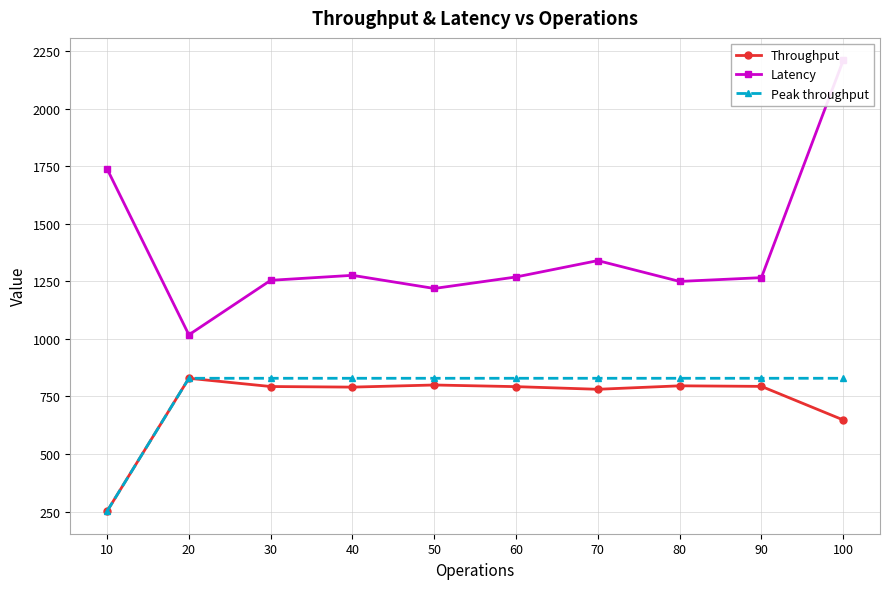

How many lines are shown in the chart?

3